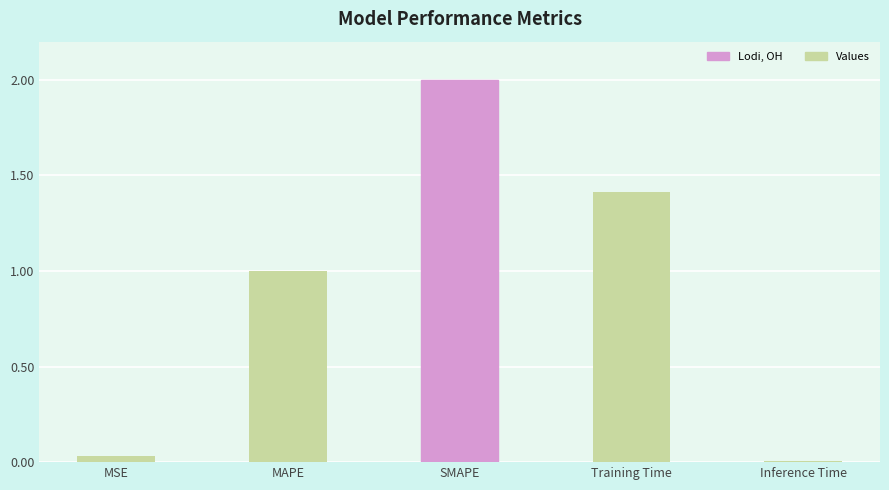

List the labels in order of value, smallest first.

Inference Time, MSE, MAPE, Training Time, SMAPE